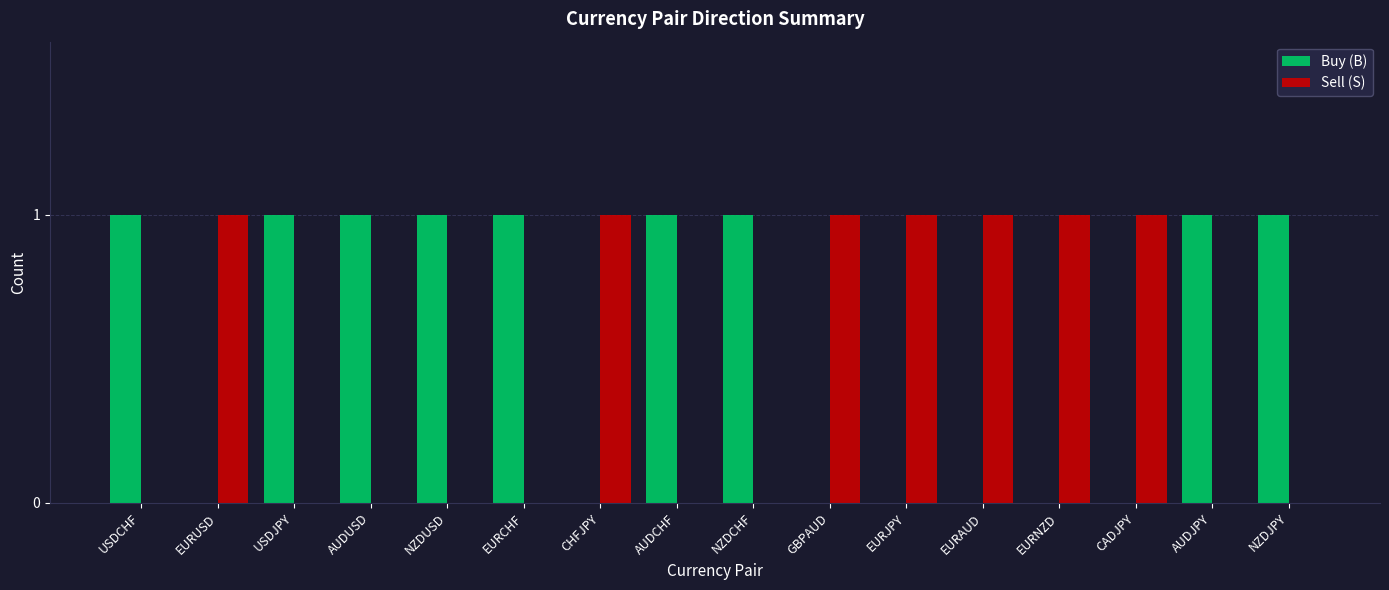

Which series has the largest total across all categories?

Buy (B)